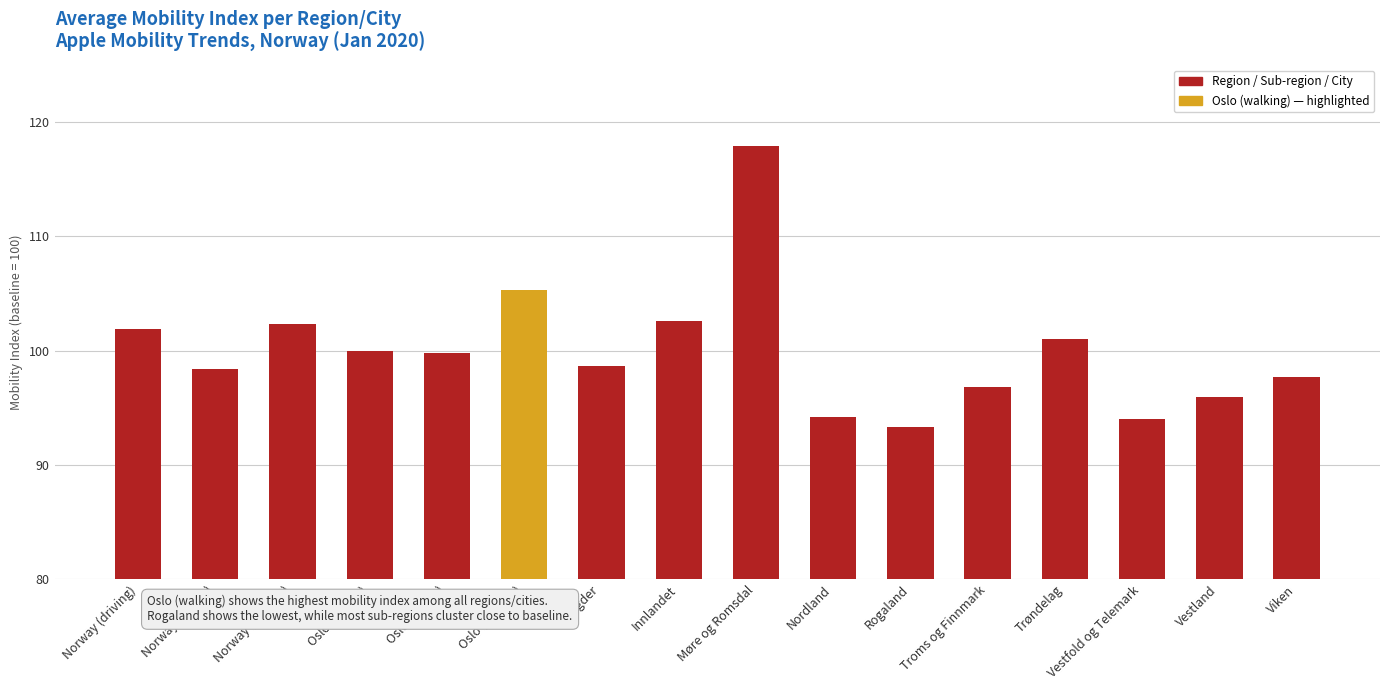

Read the value at Vestland.

95.9